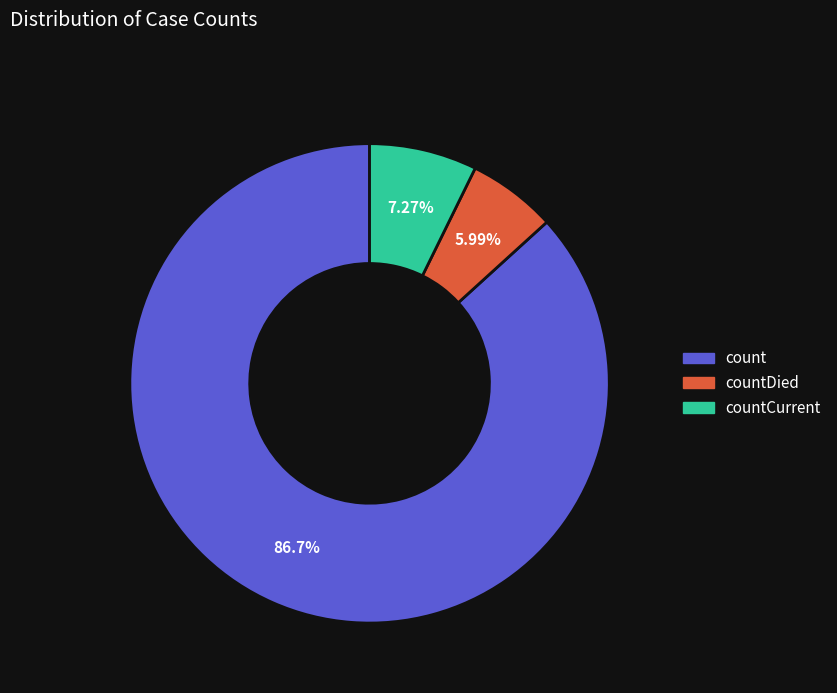

What is the smallest slice in the pie chart?

countDied